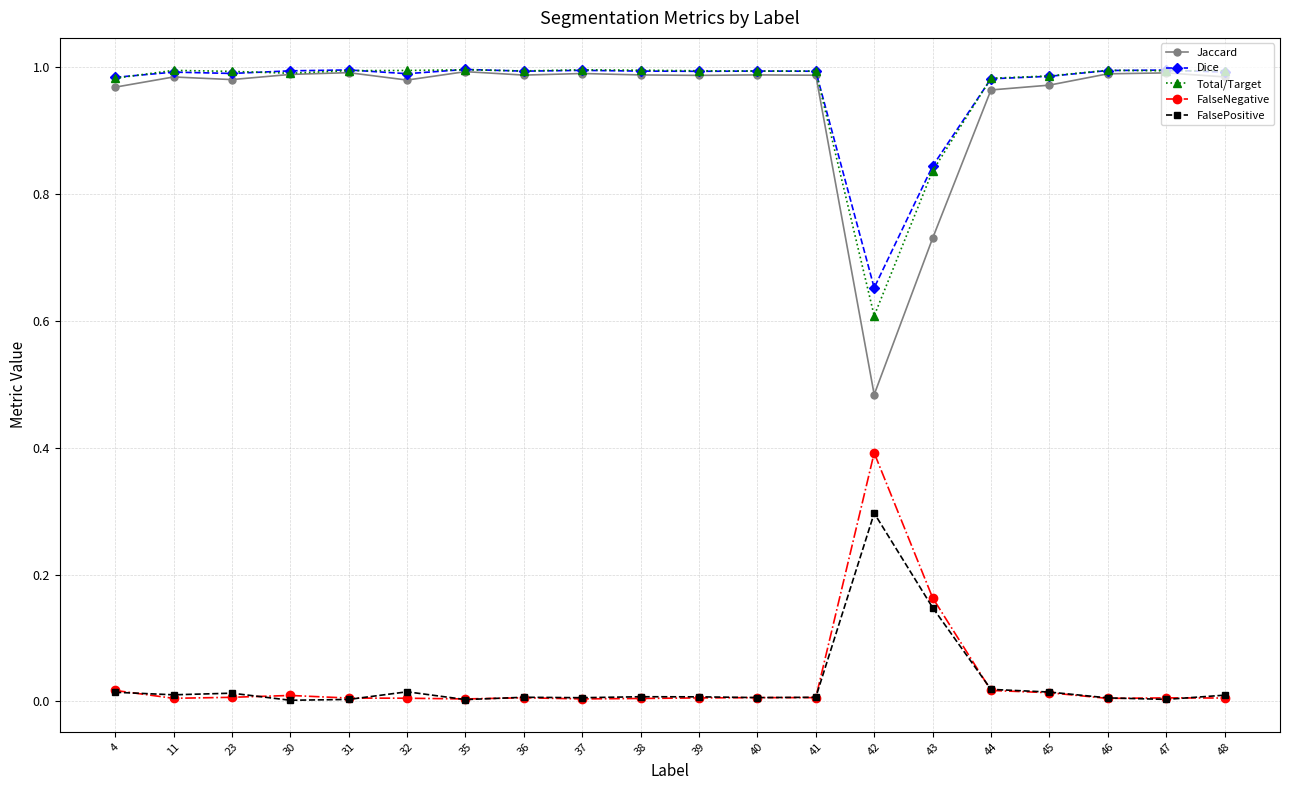

The value of FalsePositive at 37 is 0.0. True or false?

True